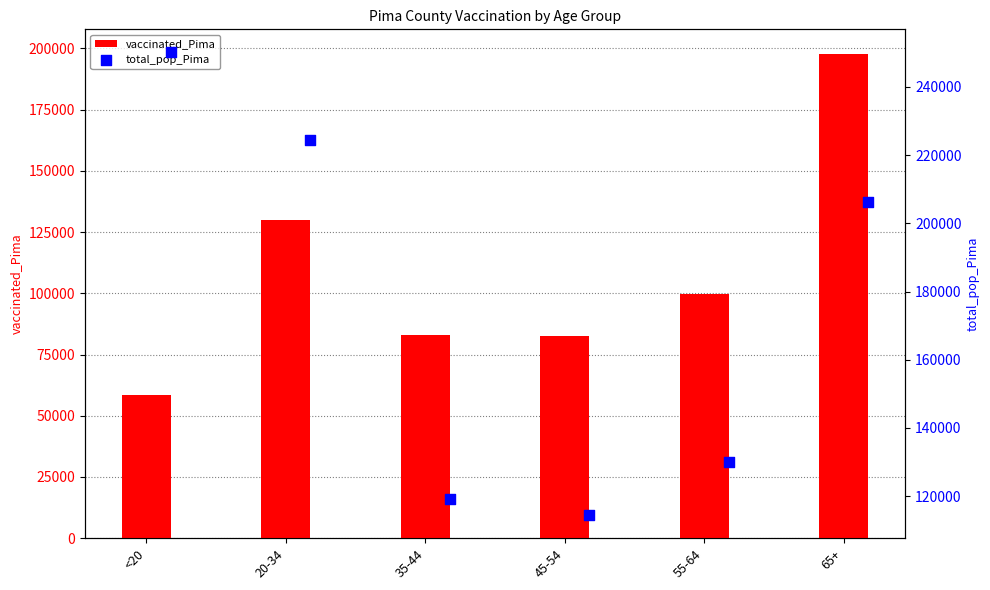

At how many categories does at least one series exceed 78731?

6